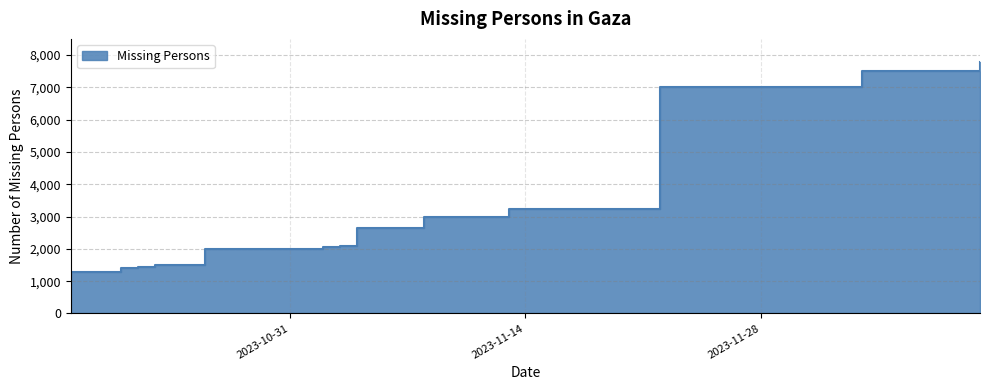

What is the average value?

3308